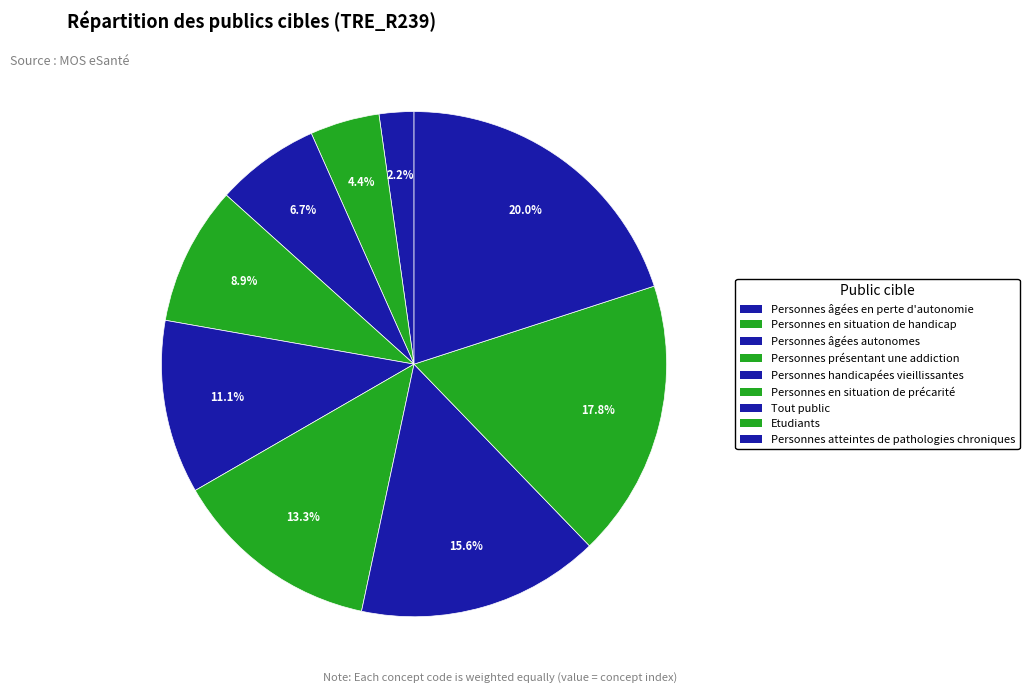

Is Personnes en situation de handicap the majority of the pie?

No